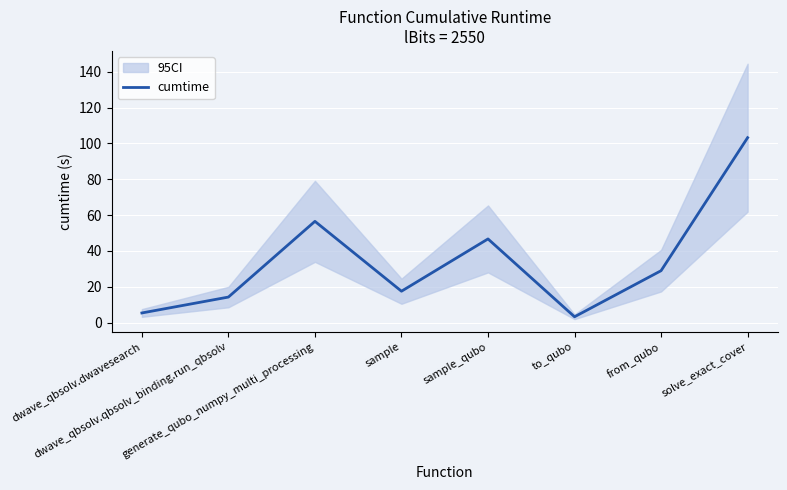

What is the average value?

34.5